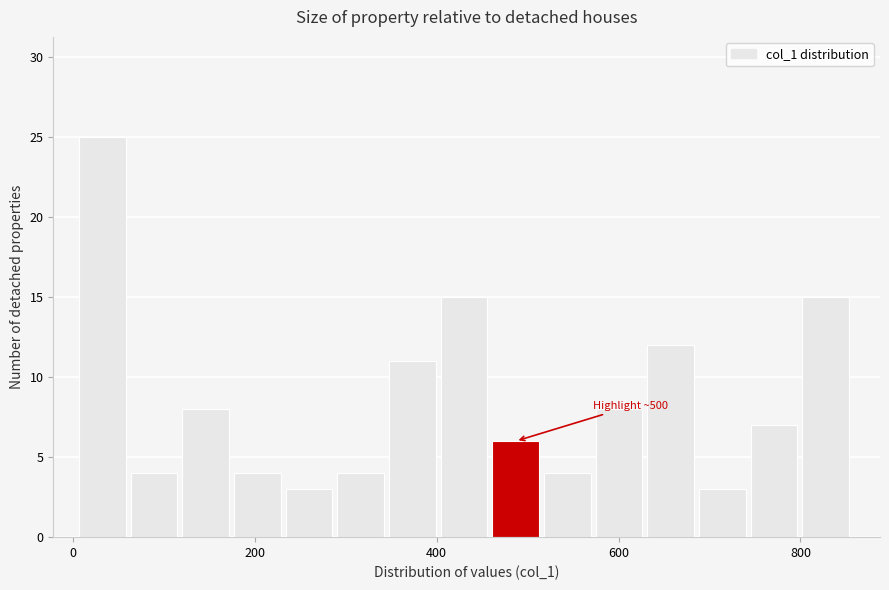

Read against the x-axis, roughly where is the centre of the tallest bar?

40